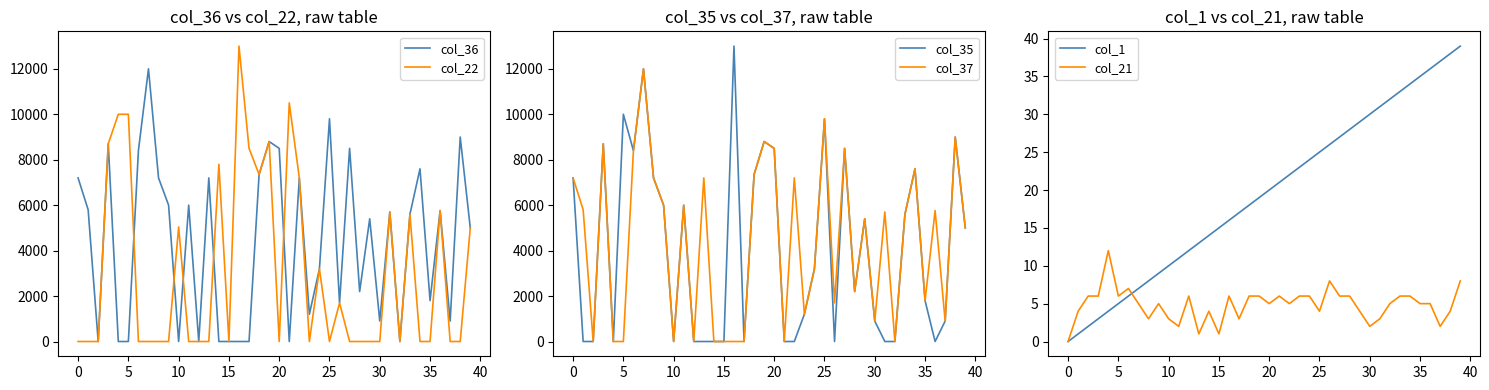

What are all the series names shown in the legend?

col_36, col_22, col_35, col_37, col_1, col_21